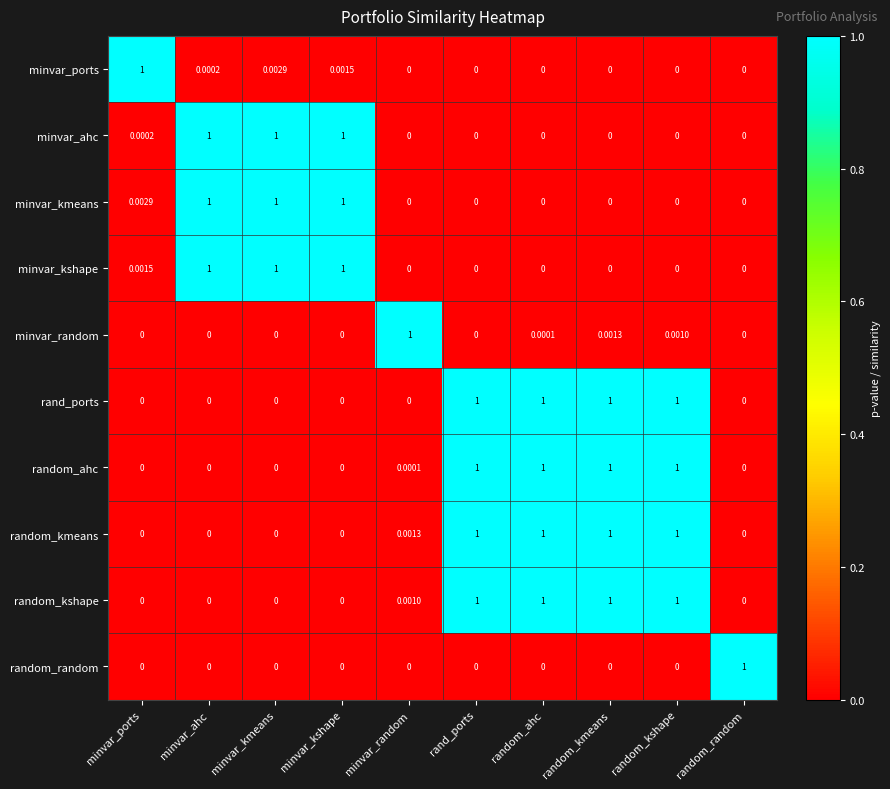

What is the total value across all series at minvar_ahc?

3.0